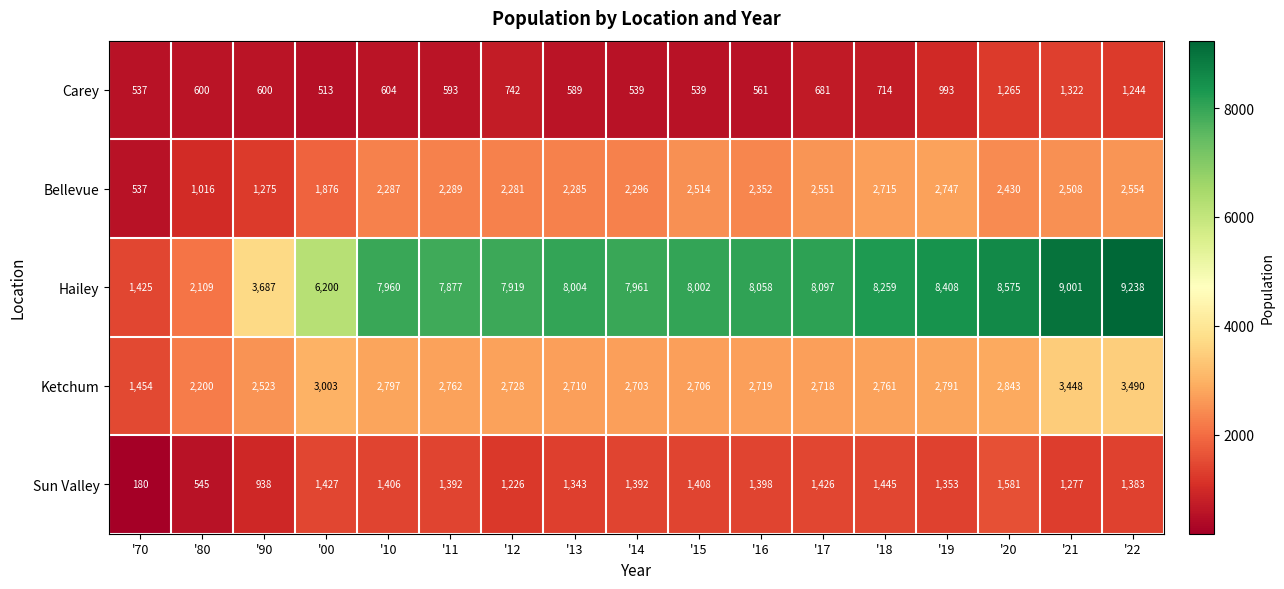

True or false: Carey has a value of 993 at '19.

True